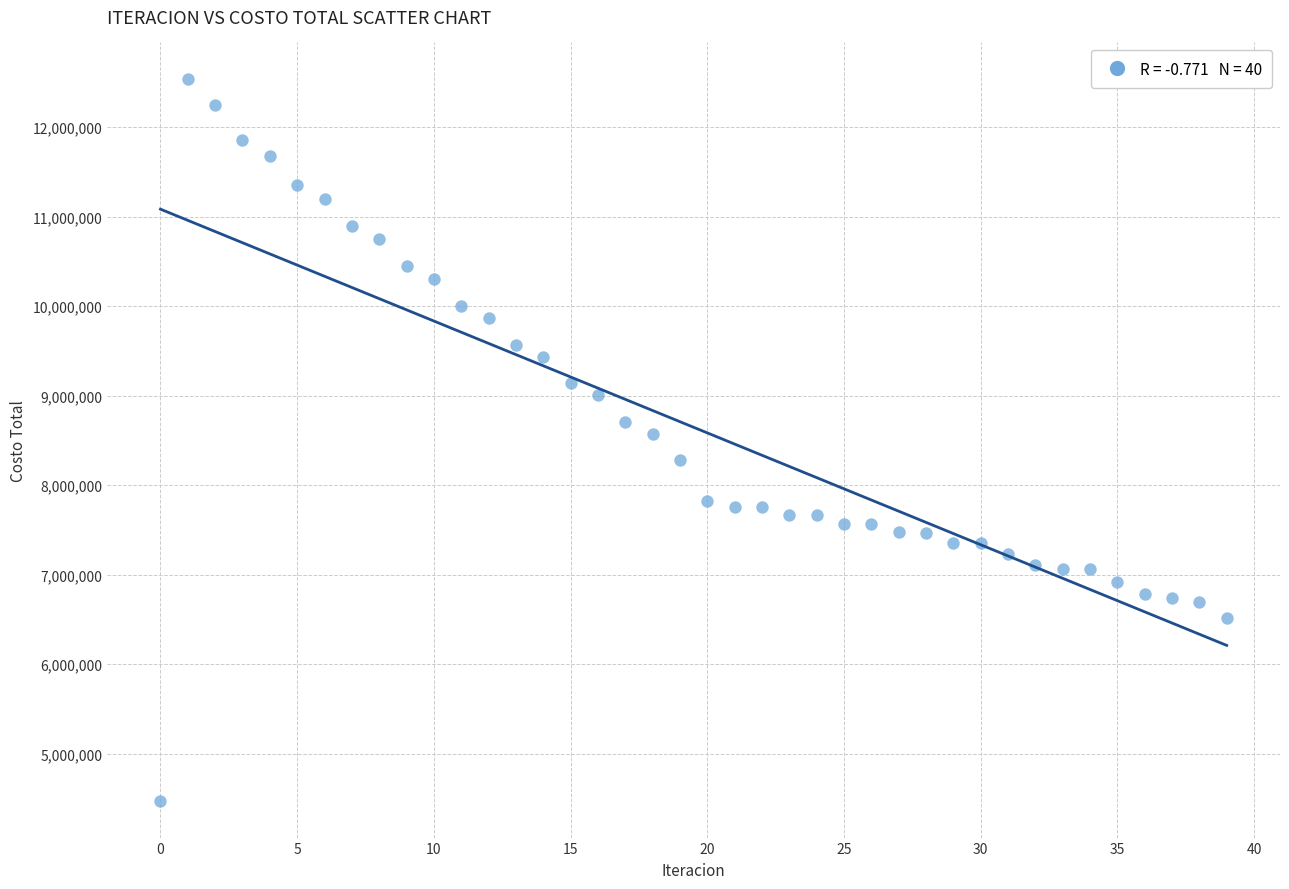

What is the range of Y values (max minus min)?

8076329.1